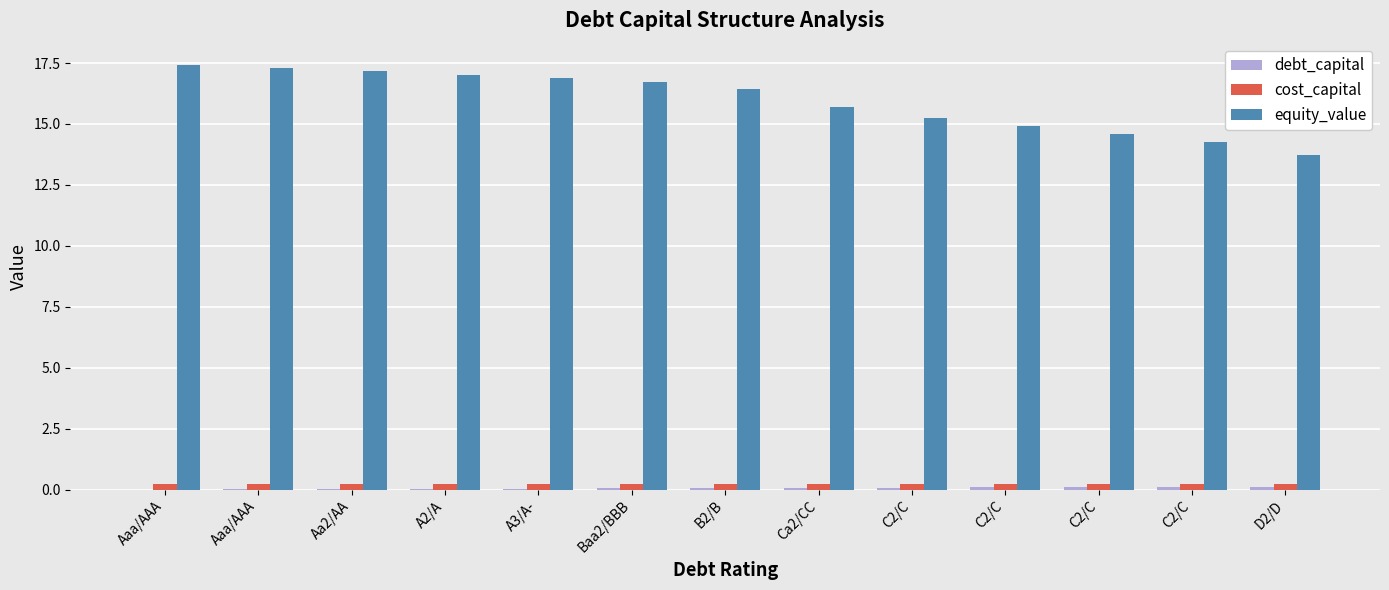

How many series are shown in this chart?

3